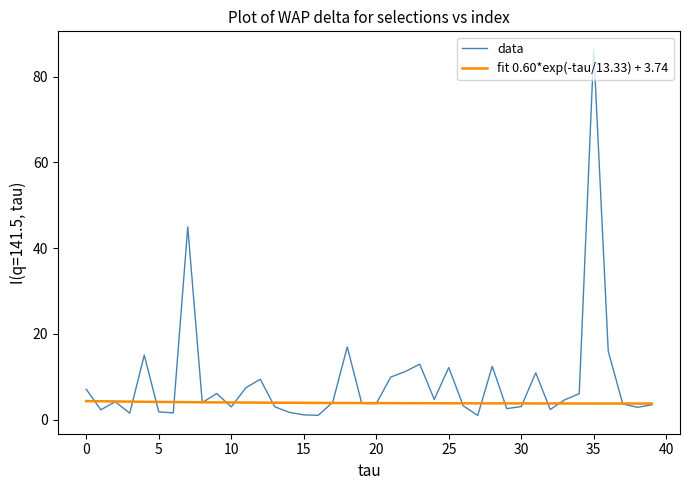

What is the greatest value displayed?

86.3